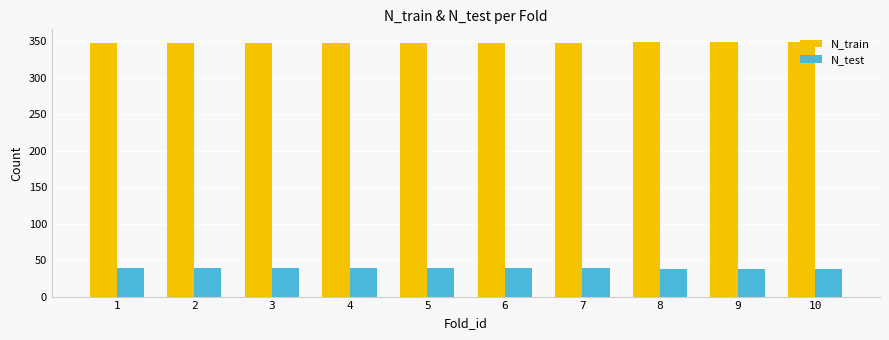

What is the maximum value shown in the chart?

349